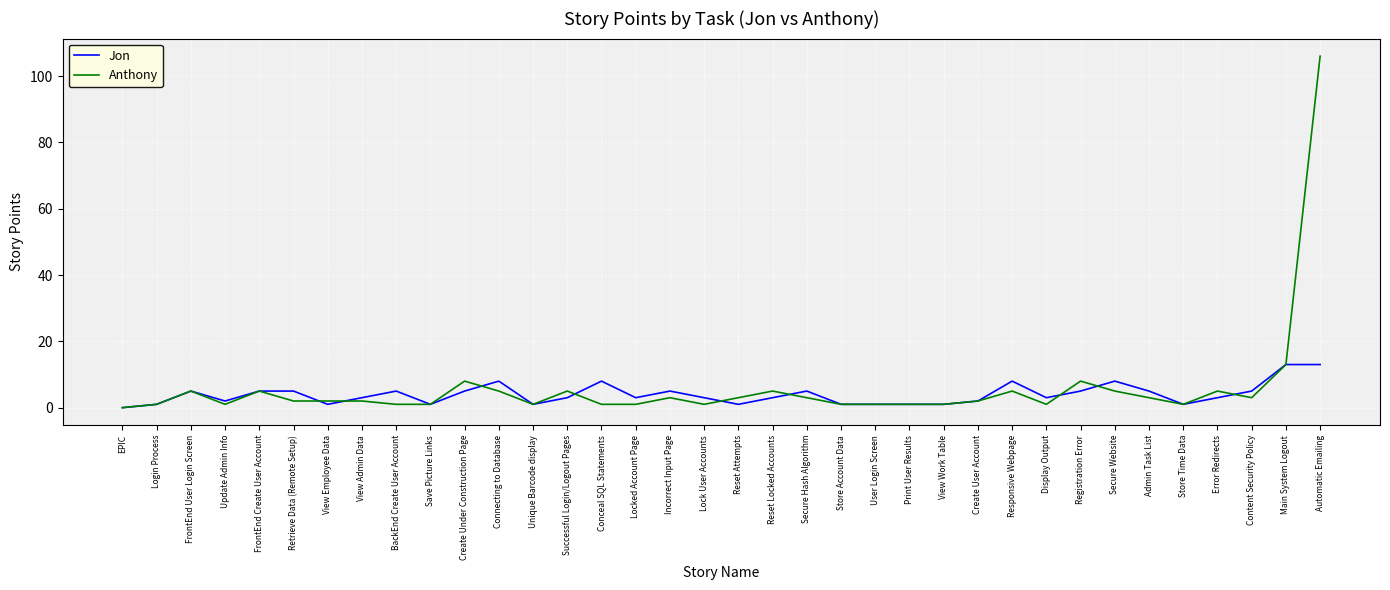

Which series has the largest range (max minus min)?

Anthony